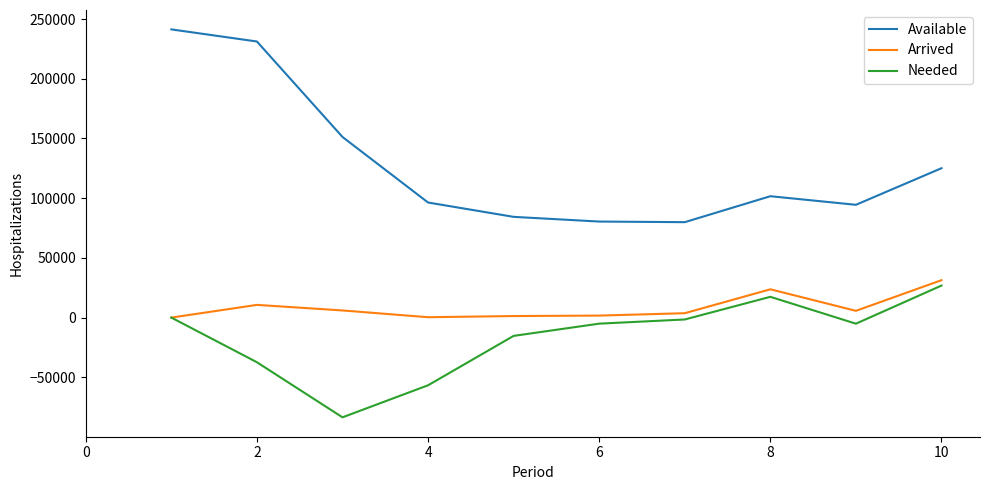

Which series has the widest spread of values?

Available